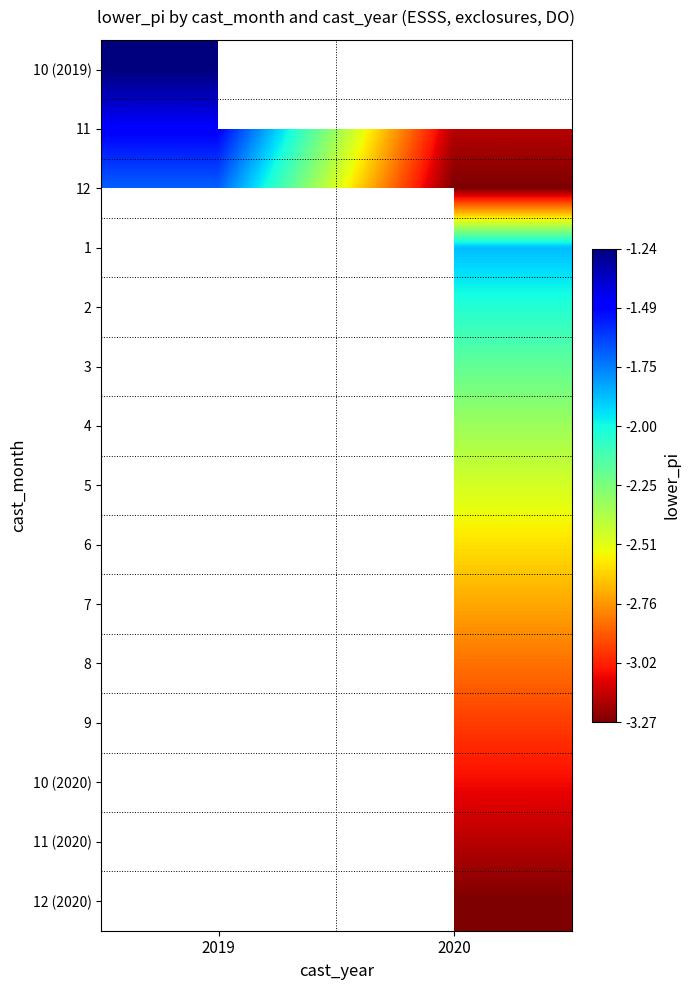

List the series in order of their overall mean, highest first.

10 (2019), 11, 12, 1, 2, 3, 4, 5, 6, 7, 8, 9, 10 (2020), 11 (2020), 12 (2020)